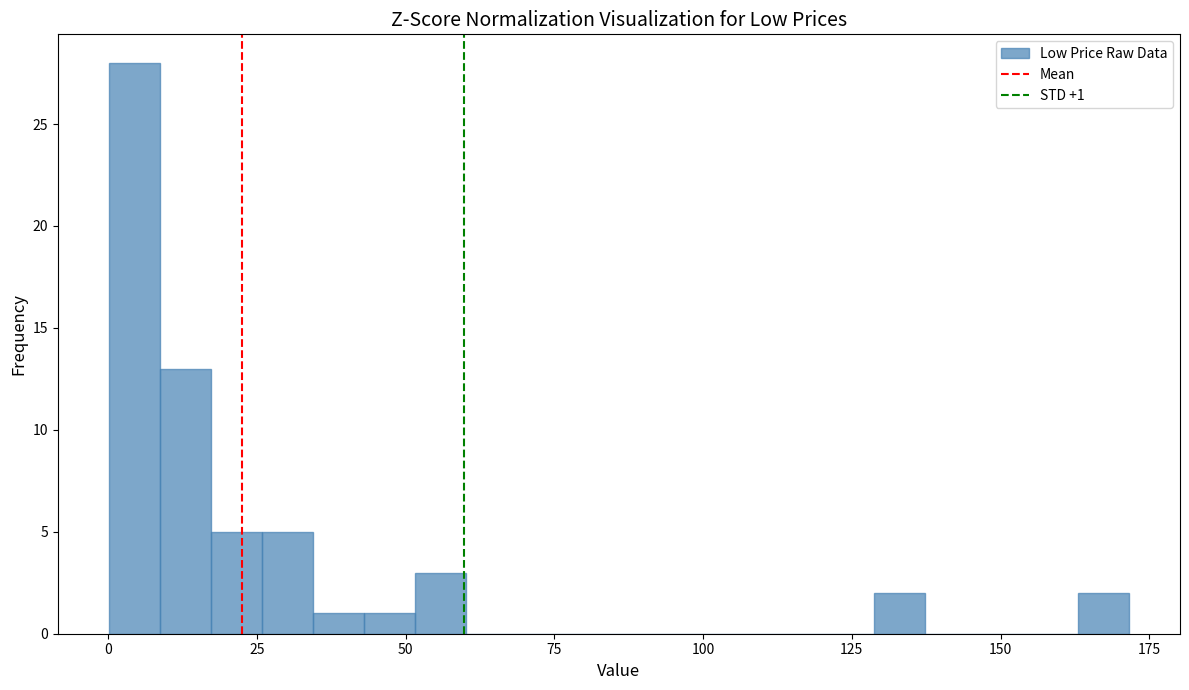

Around what value on the x-axis is the tallest bar? Give the approximate position of its centre, as read against the axis.

5